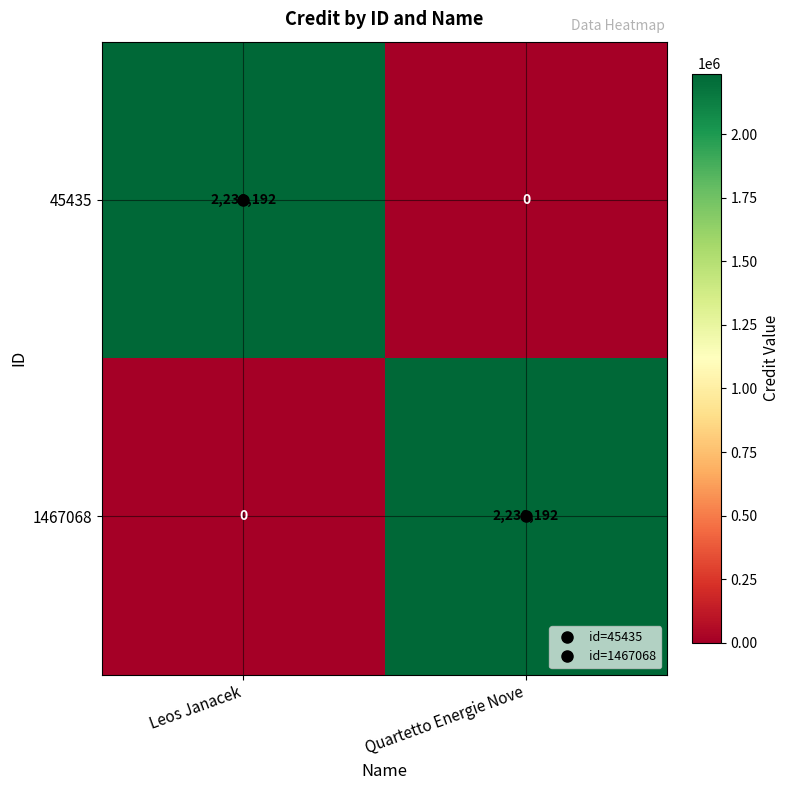

Which category has the highest value in the 1467068 series?

Quartetto Energie Nove